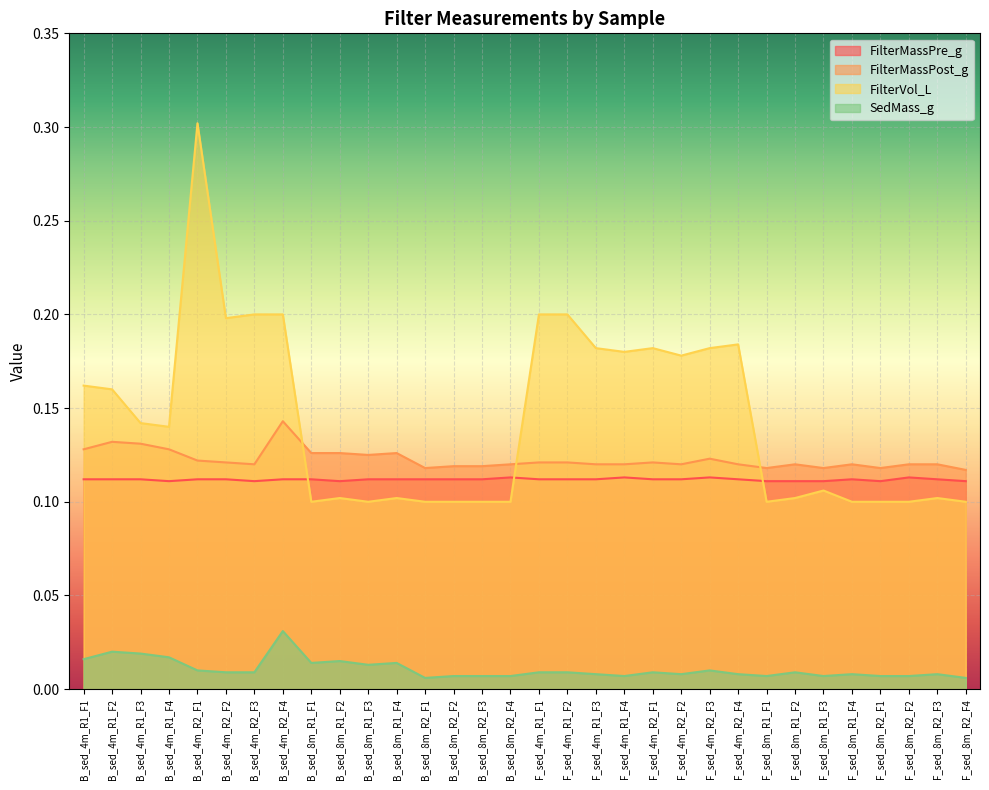

At which category is the sum across all series the highest?

B_sed_4m_R2_F1